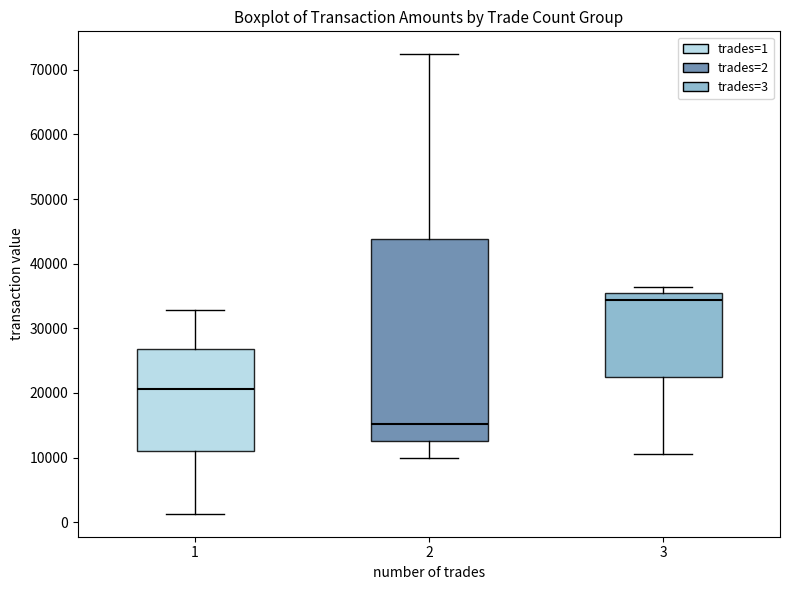

Which box's median line is the highest?

3